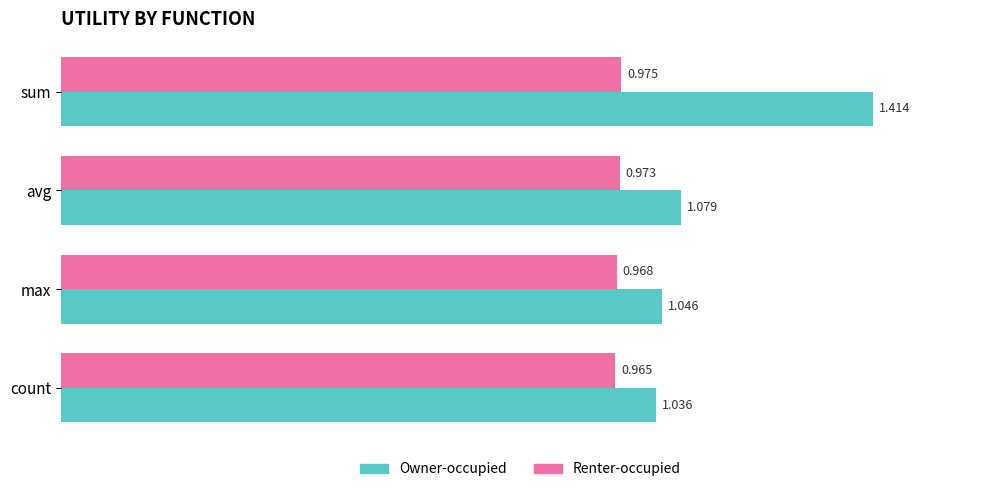

Between avg and count, which series saw the biggest shift?

Owner-occupied